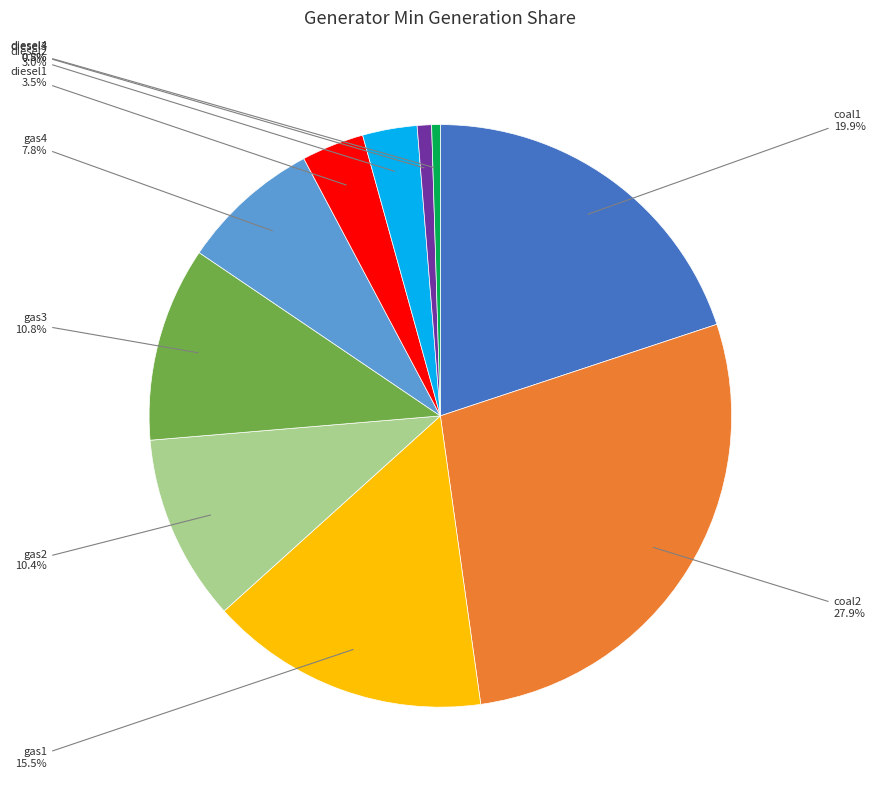

Does gas3 represent more than half of the total?

No